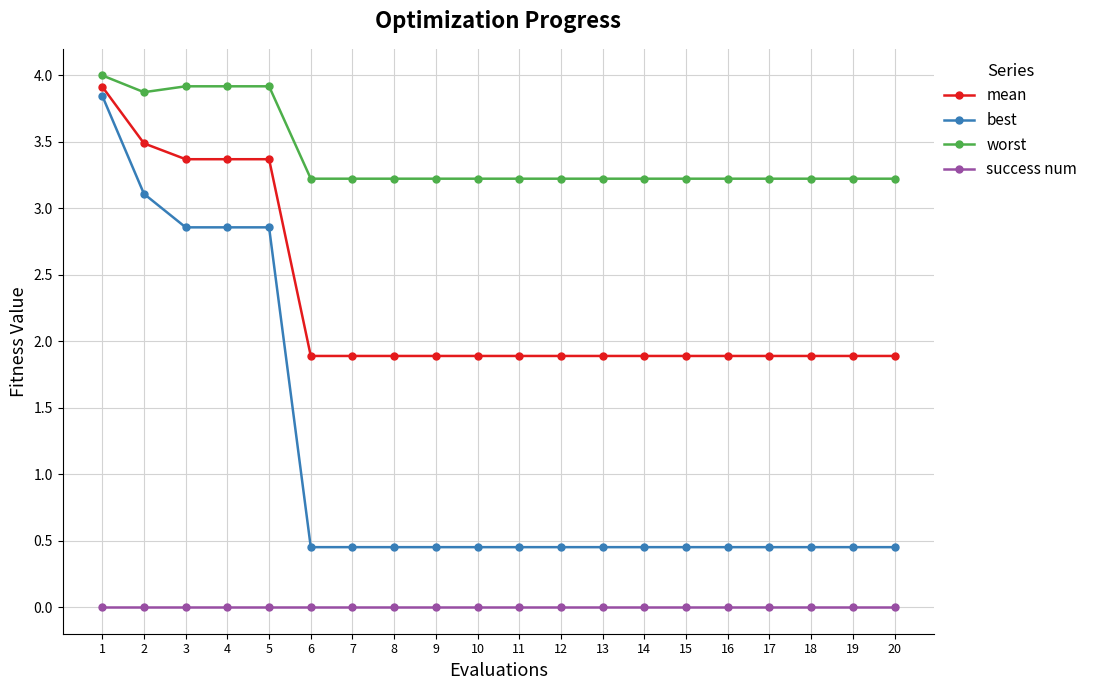

List the series in order of their overall mean, lowest first.

success num, best, mean, worst